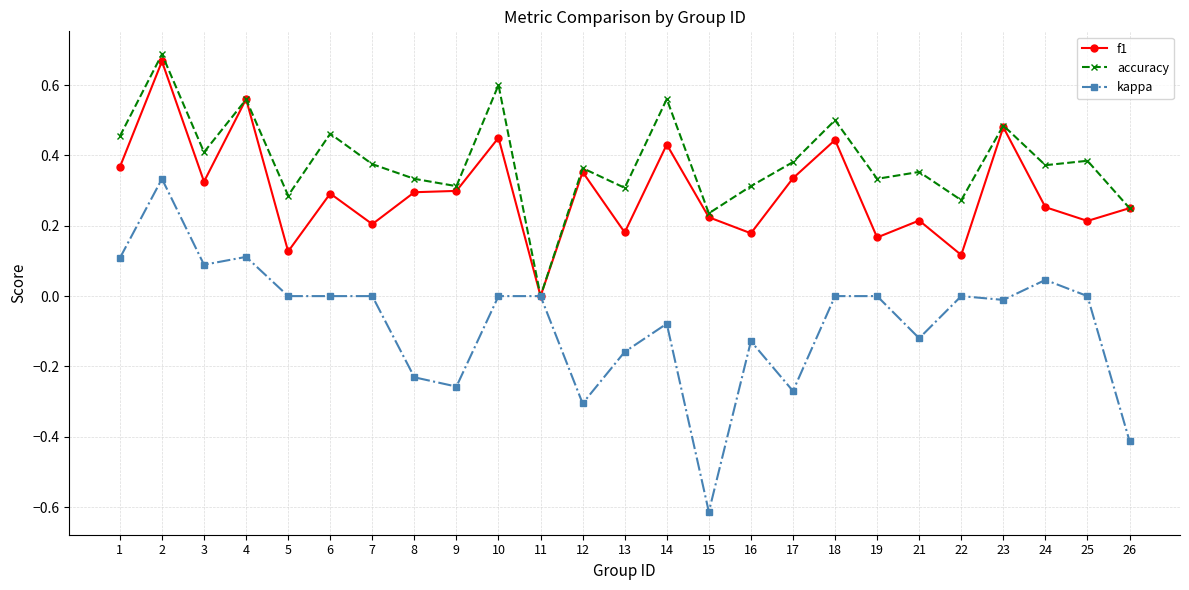

How many positive values does the f1 series have?

24